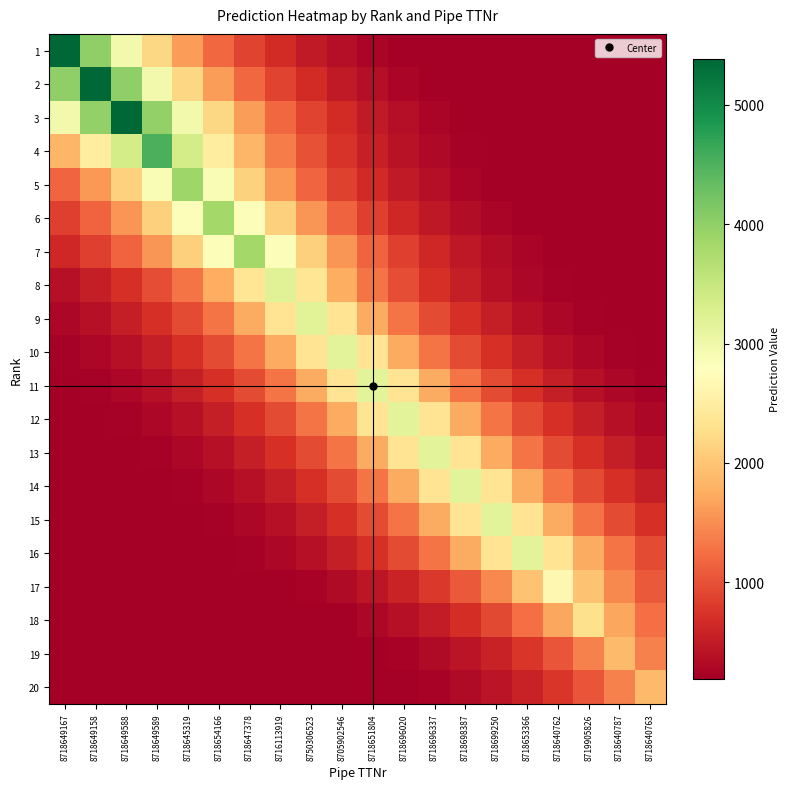

What is the difference between the highest and lowest values at 8718654166?

3810.4